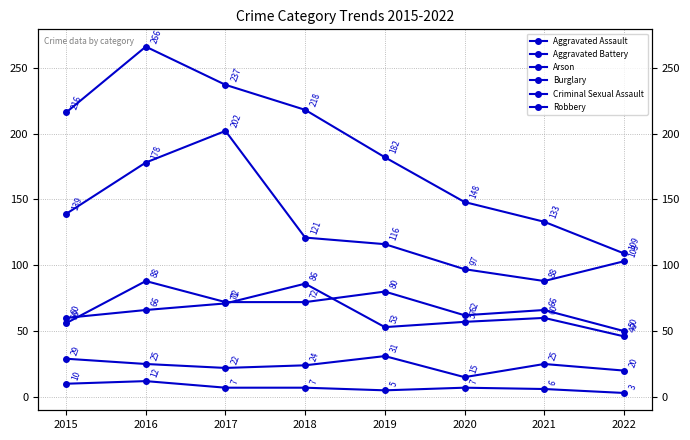

How many lines are shown in the chart?

6